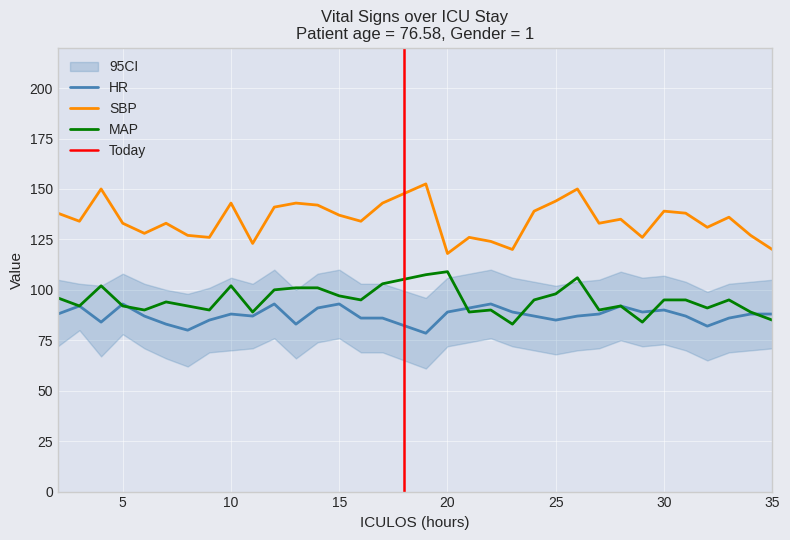

The HR series shows 127.4 at 5. True or false?

False